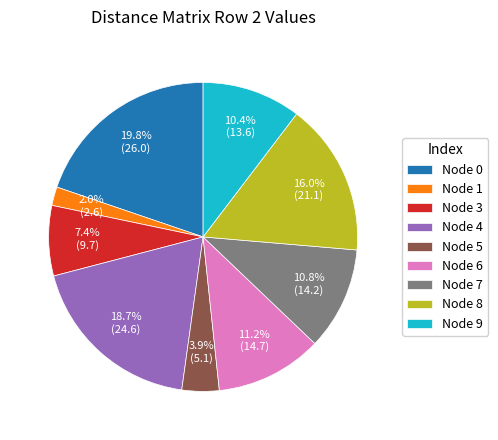

Is there any slice that represents more than half of the pie?

No